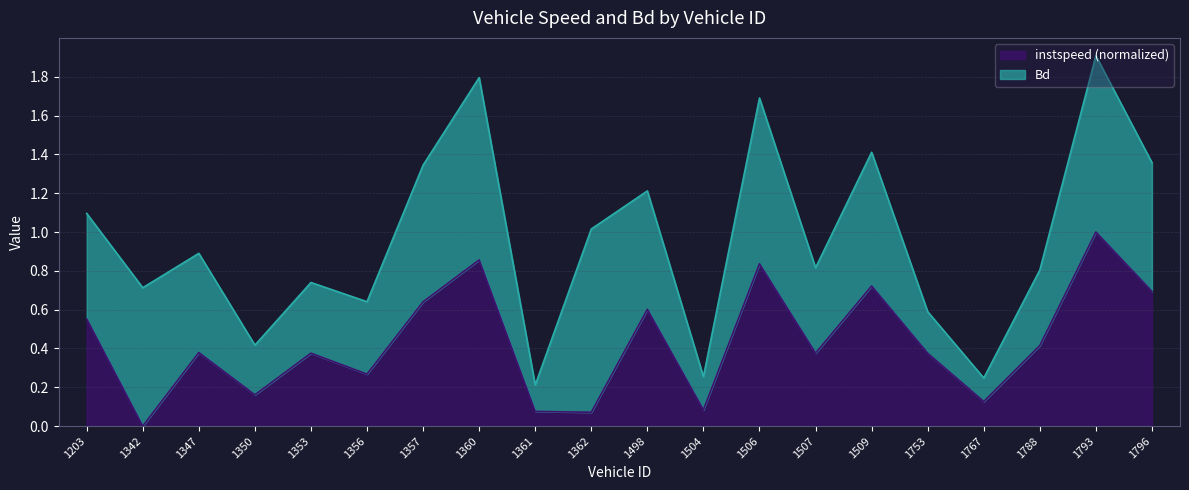

List the labels in order of value, smallest first.

1342, 1362, 1361, 1504, 1767, 1350, 1356, 1753, 1353, 1507, 1347, 1788, 1203, 1498, 1357, 1796, 1509, 1506, 1360, 1793